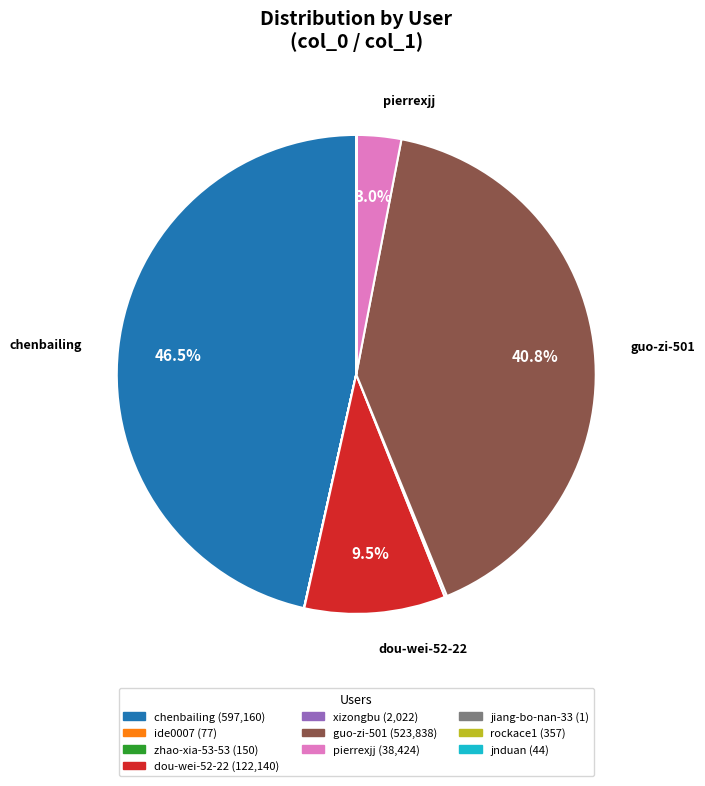

Is there a majority slice in this chart?

No